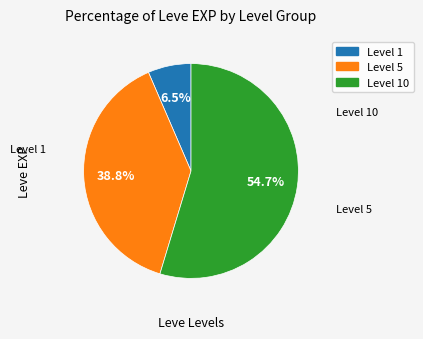

Is there a majority slice in this chart?

Yes